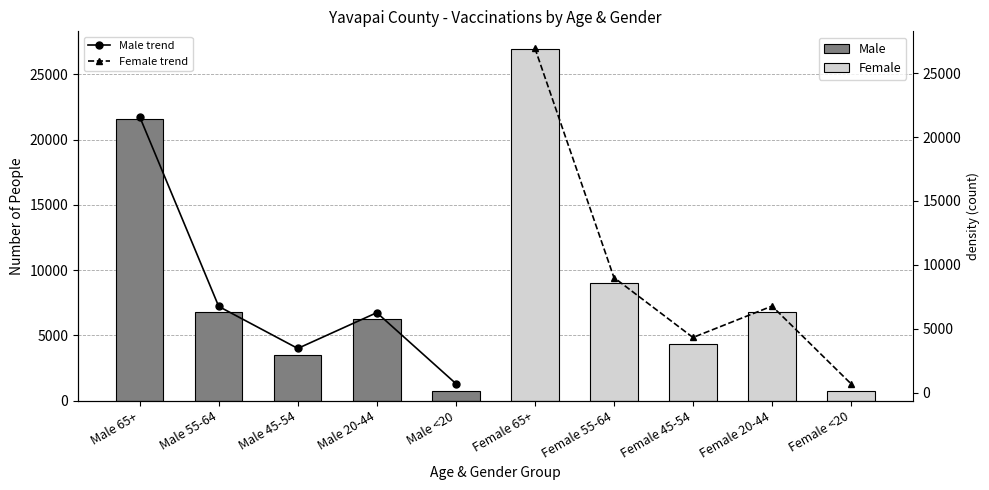

What is the value of the Male trend point at the 3rd from the left?

3470